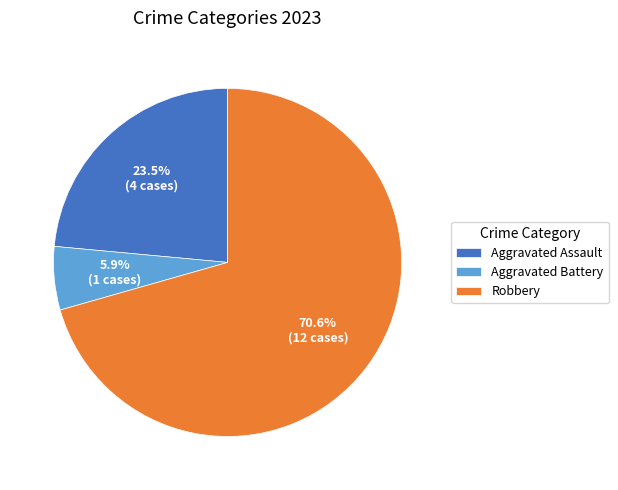

To the nearest percent, what percentage of the pie is Aggravated Battery?

6%